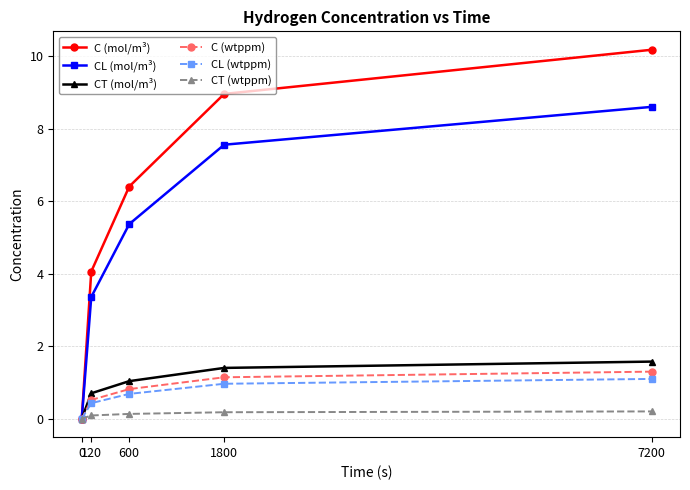

At how many categories does at least one series exceed 5?

3